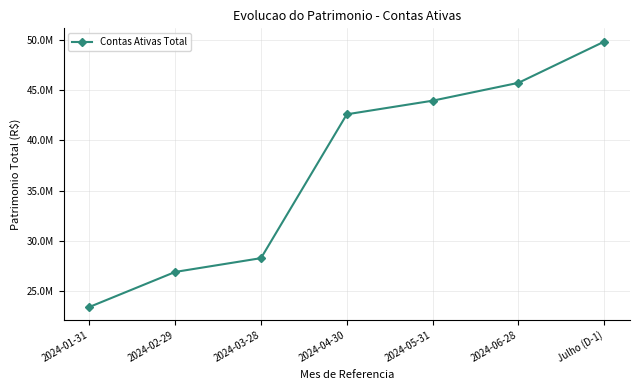

What is the change in value from 2024-04-30 to 2024-05-31?

+1355129.6